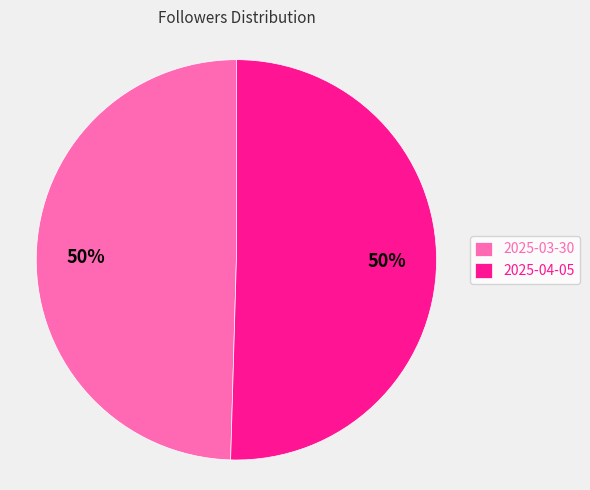

The 2025-03-30 slice represents 41% of the pie. True or false?

False